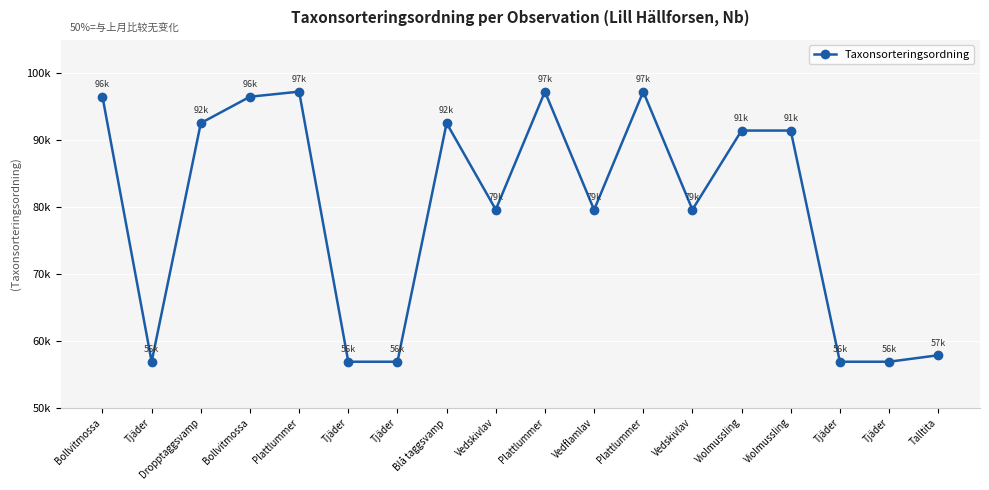

Rank the categories by value from lowest to highest.

Tjäder, Tjäder, Tjäder, Tjäder, Tjäder, Talltita, Vedflamlav, Vedskivlav, Vedskivlav, Violmussling, Violmussling, Blå taggsvamp, Dropptaggsvamp, Bollvitmossa, Bollvitmossa, Plattlummer, Plattlummer, Plattlummer